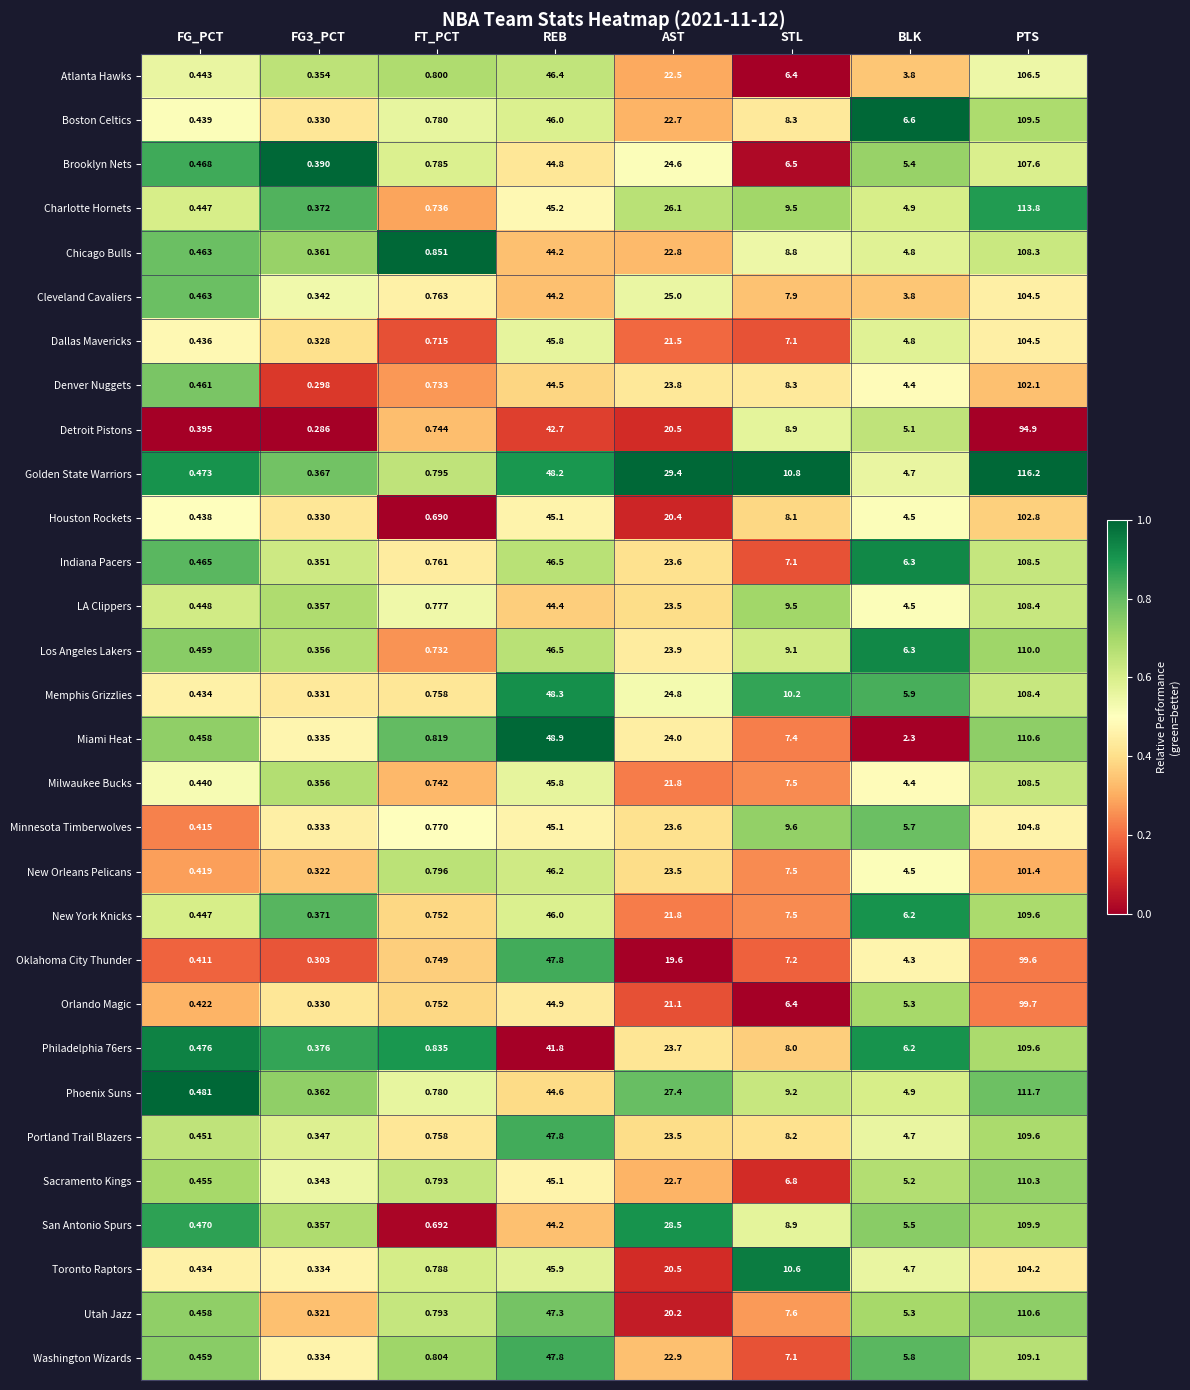

What is the total value across all series at PTS?

3215.2